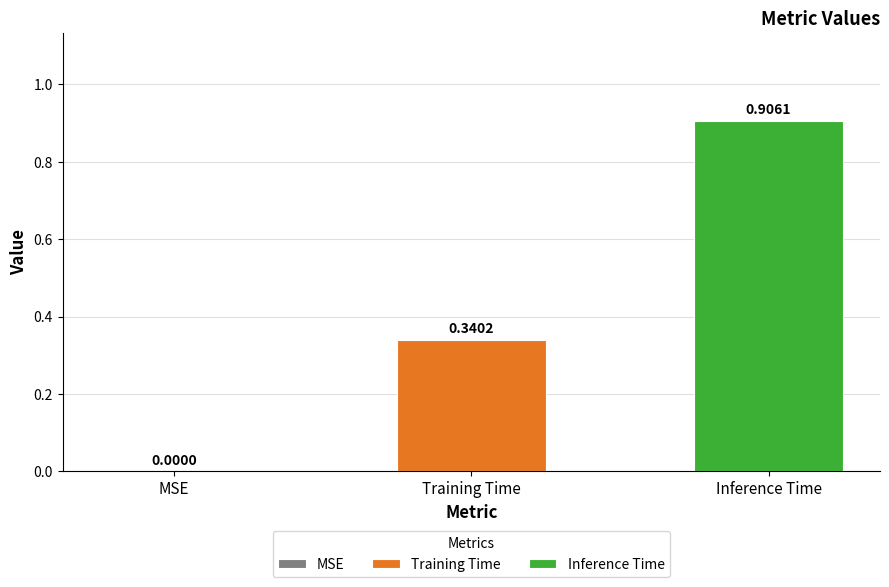

Which series has the largest range (max minus min)?

Training Time